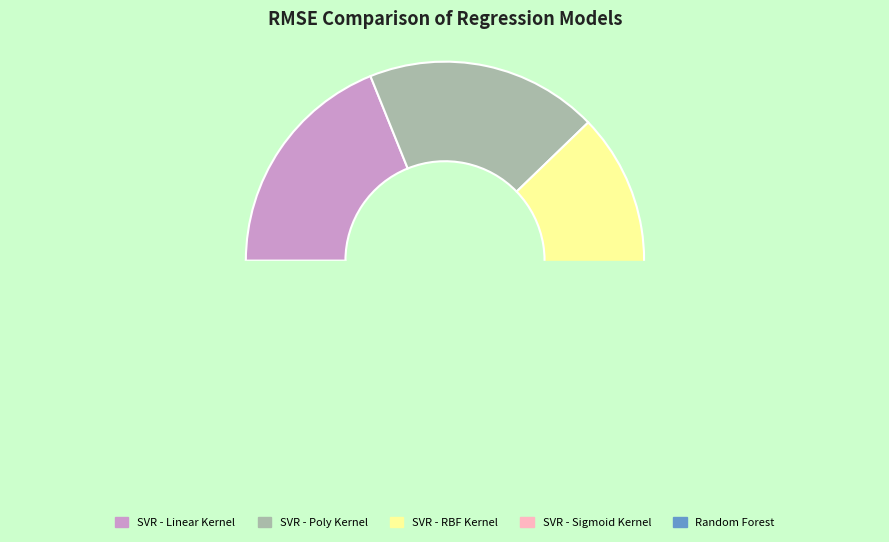

How many slices are in this pie chart?

5